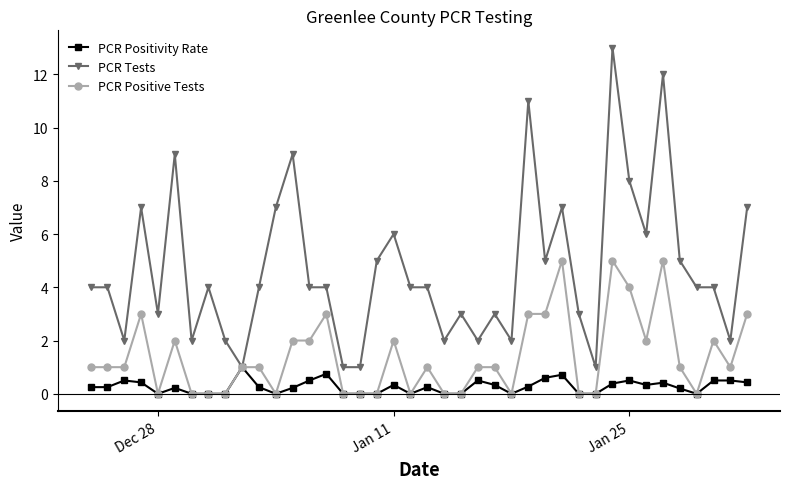

How many series are shown in this chart?

3